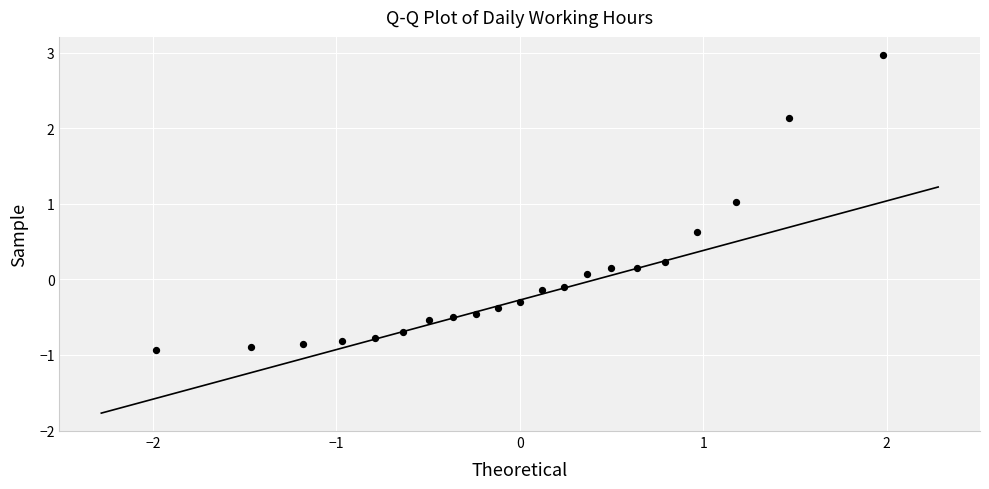

What is the range of X values (max minus min)?

4.0